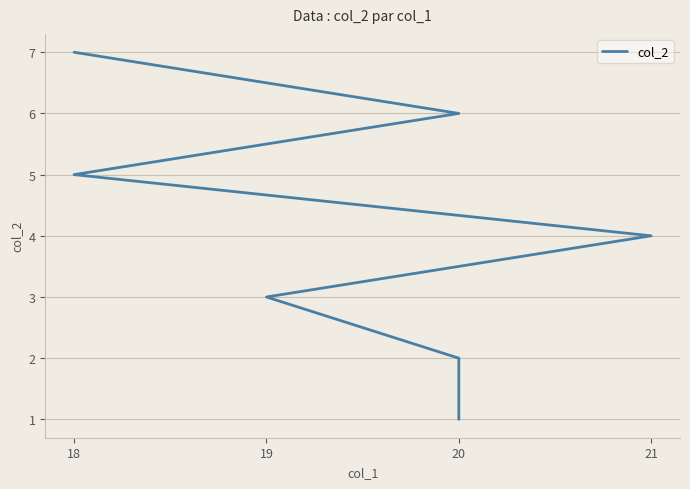

True or false: the data has more than 0 interior local peaks.

False